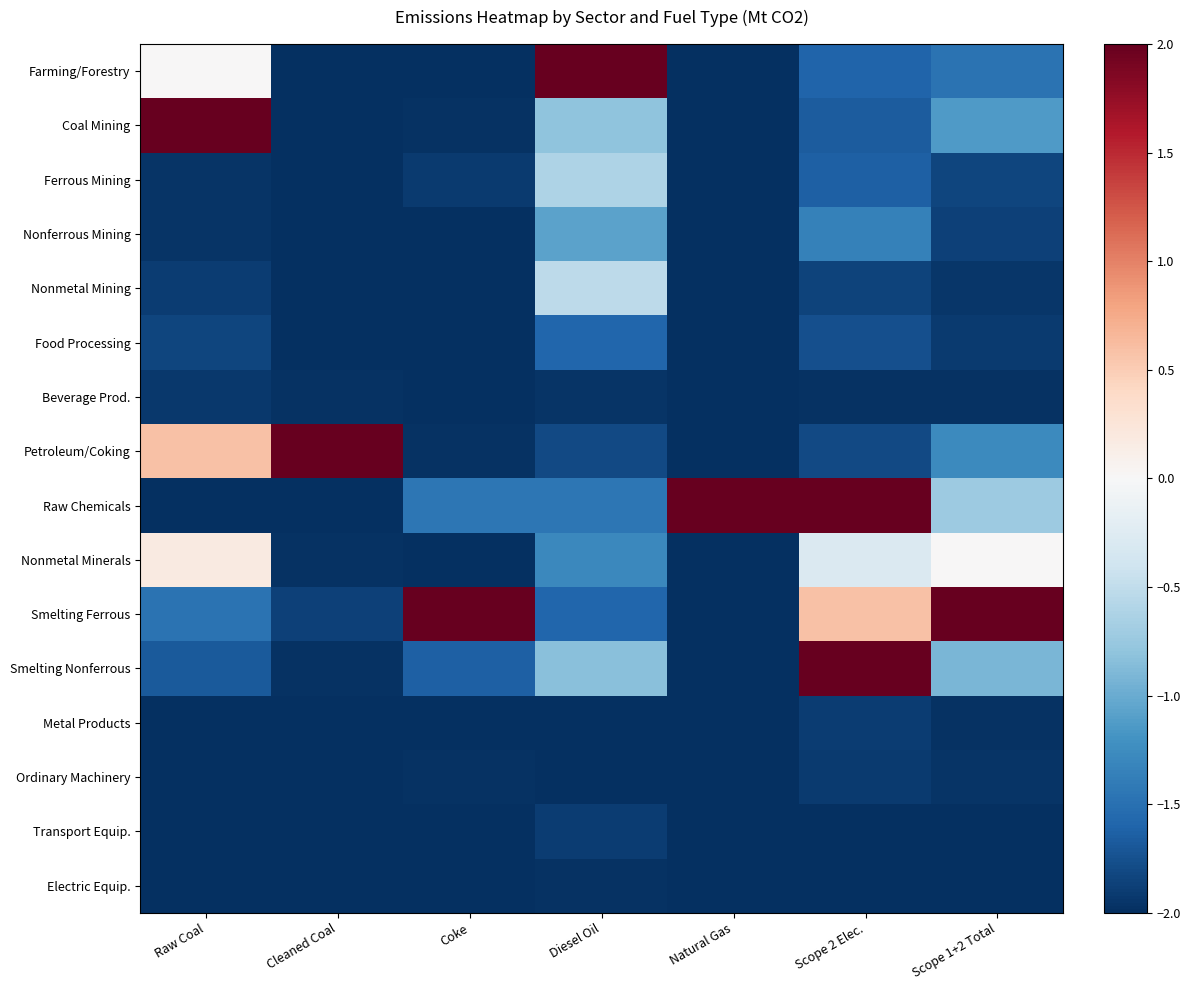

Which label corresponds to the largest value in the chart?

Diesel Oil